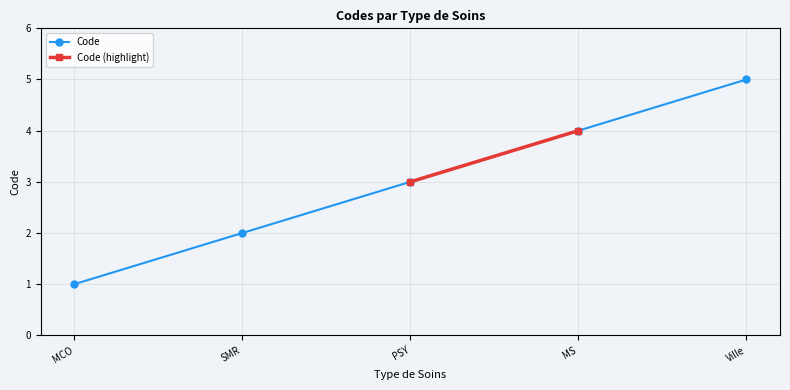

How many data points are less than 3?

2